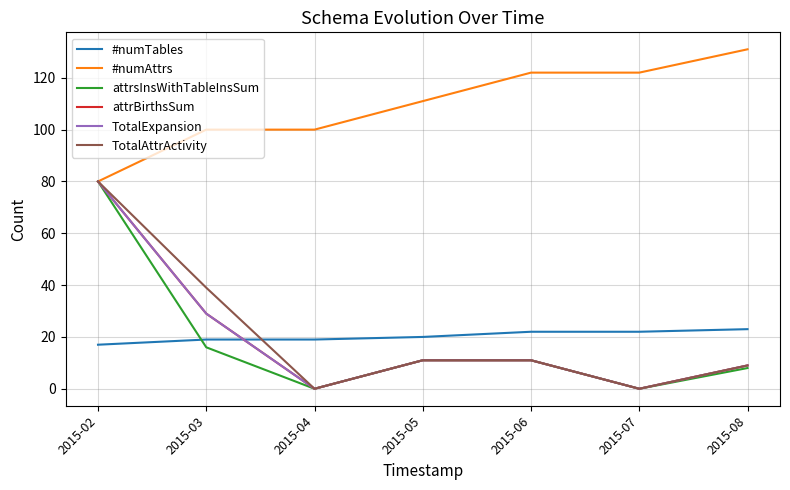

At which category is the sum across all series the highest?

2015-02